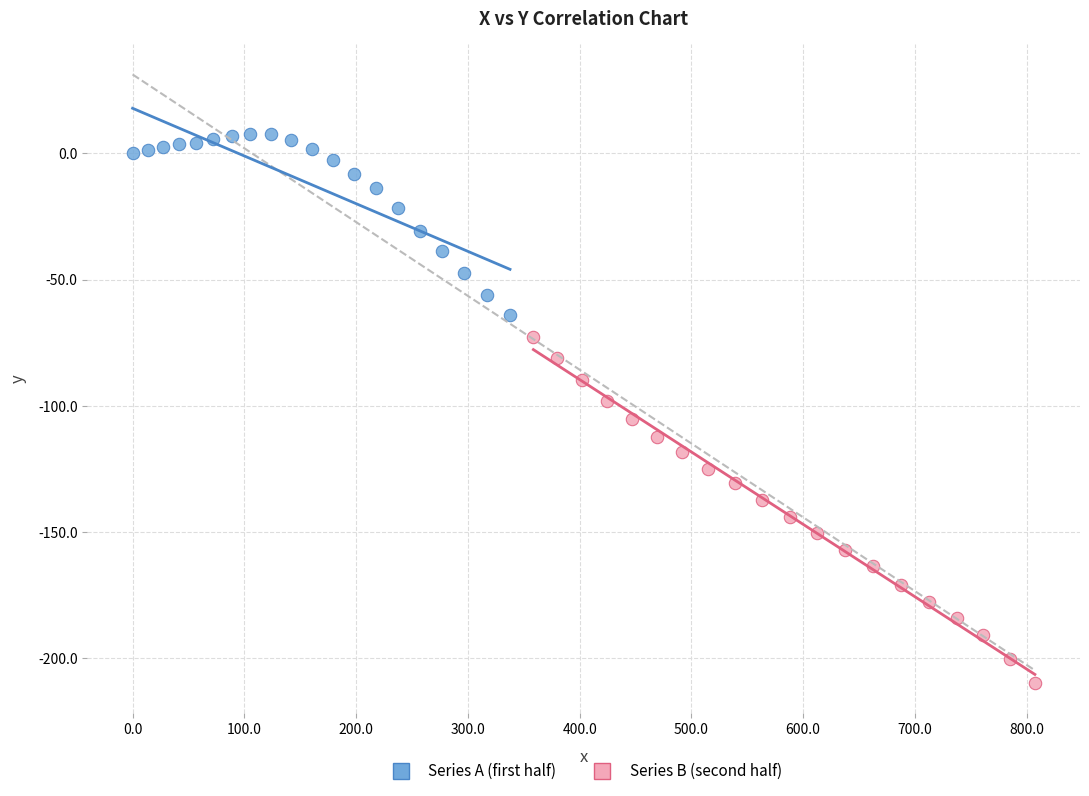

Which series reaches the minimum Y coordinate?

Series B (second half)